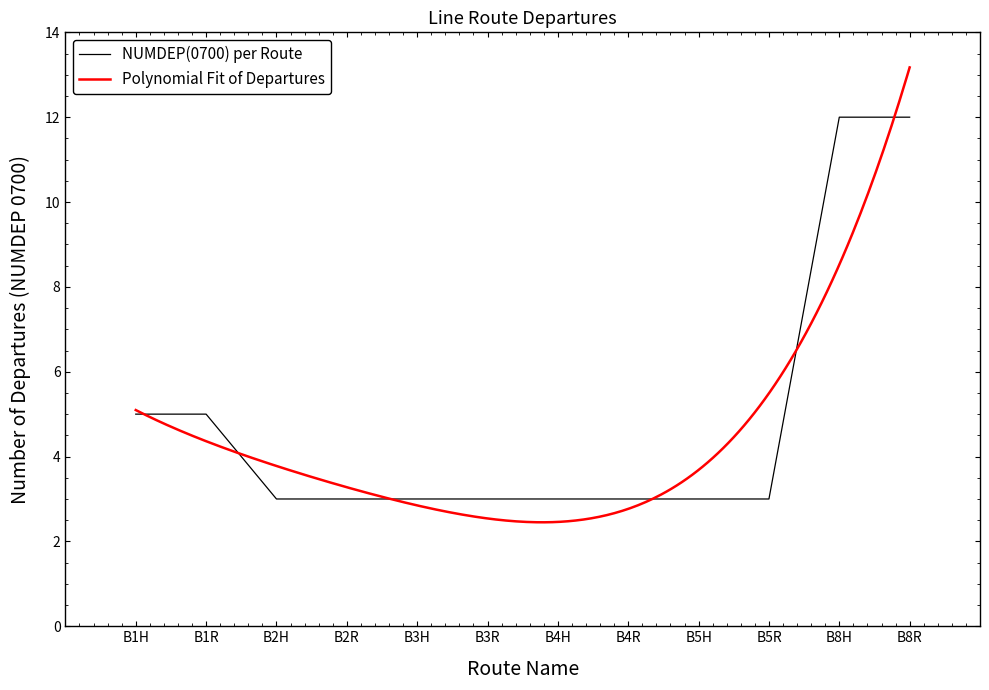

The NUMDEP(0700) per Route series shows 2 at B2R. True or false?

False